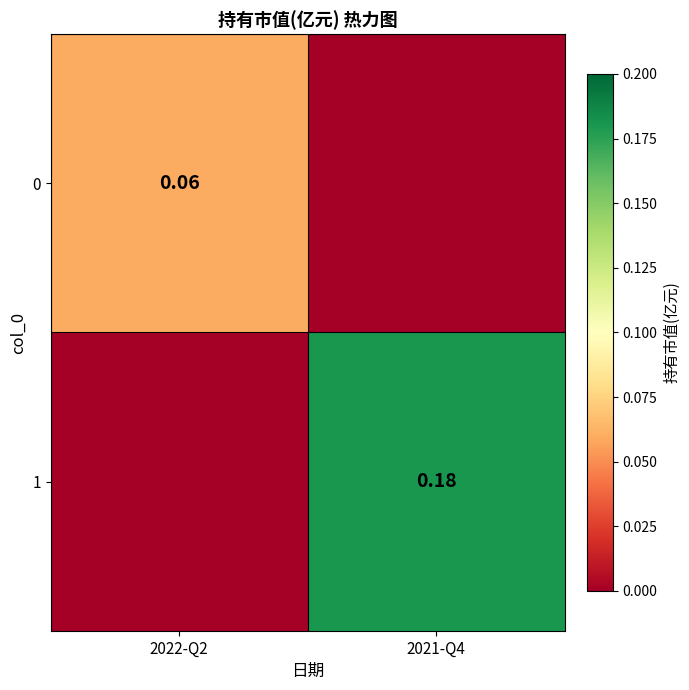

Is the value of 1 at 2021-Q4 greater than the value of 0 at 2022-Q2?

Yes